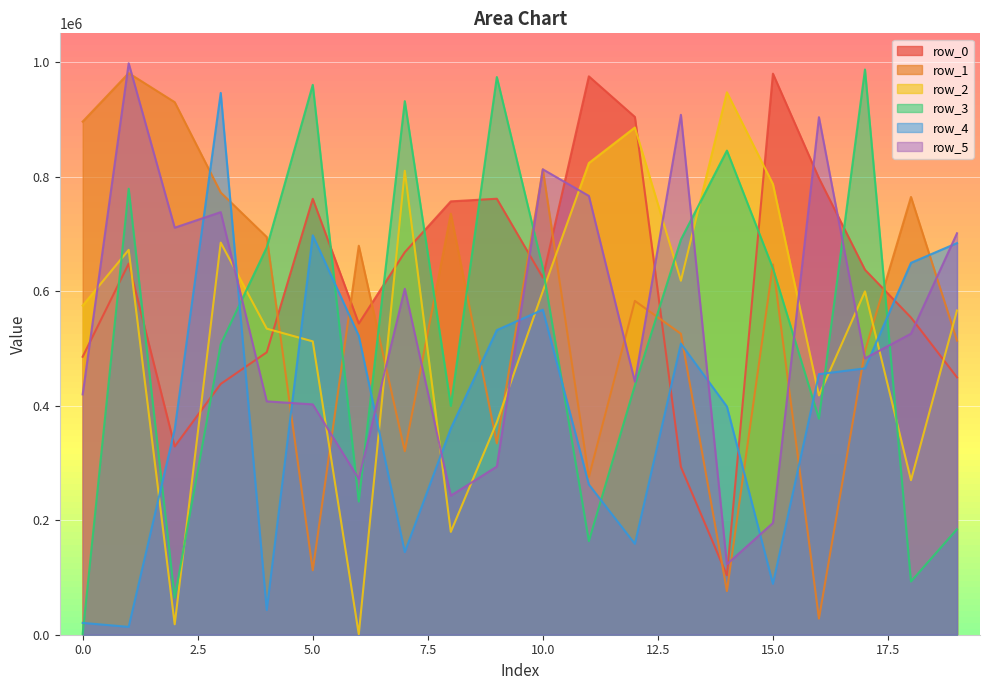

At which category does row_1 reach its first local peak?

1